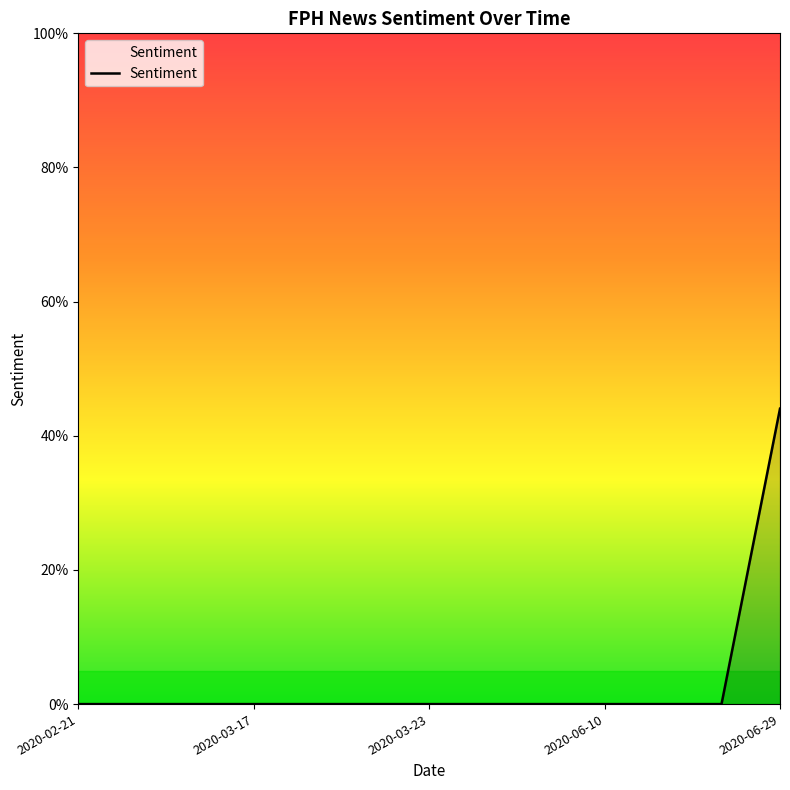

Does the chart display data point markers on the line(s)?

No